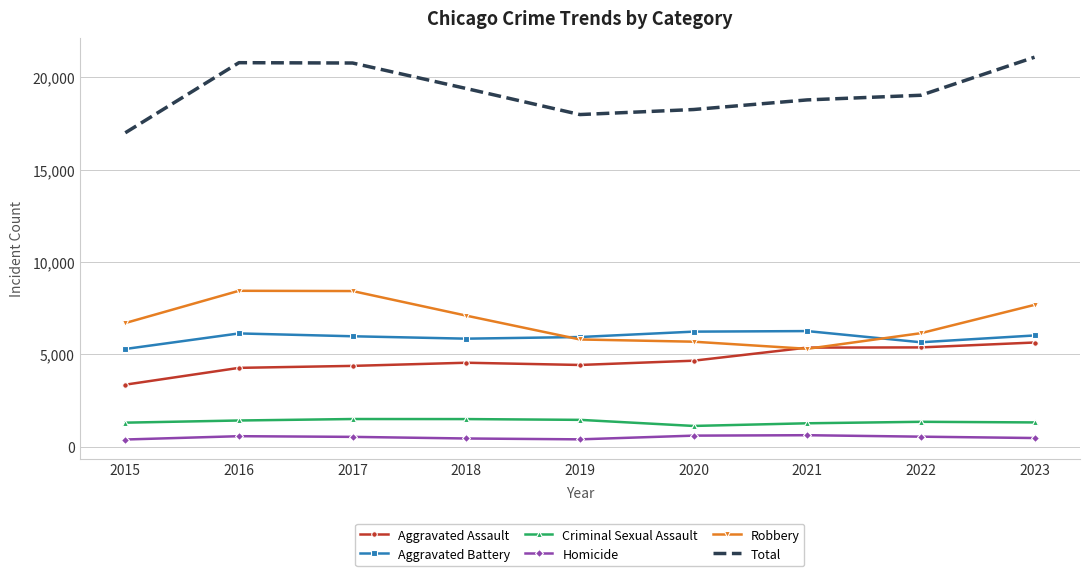

Which series has the largest total across all categories?

Total